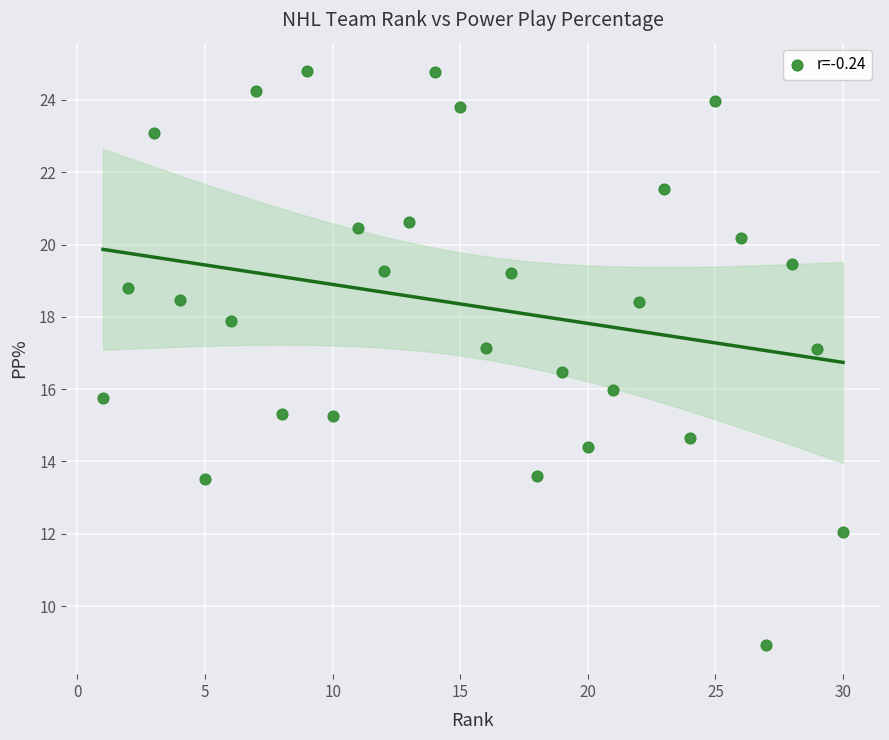

What is the range of Y values (max minus min)?

15.9